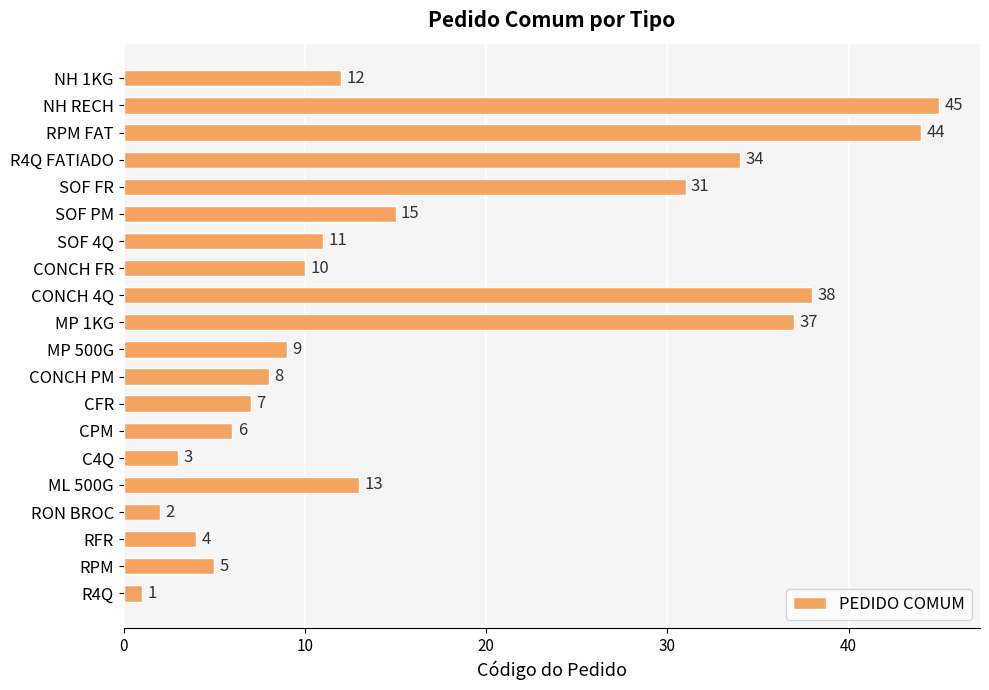

Where is the data nearest to the value 23?

SOF PM